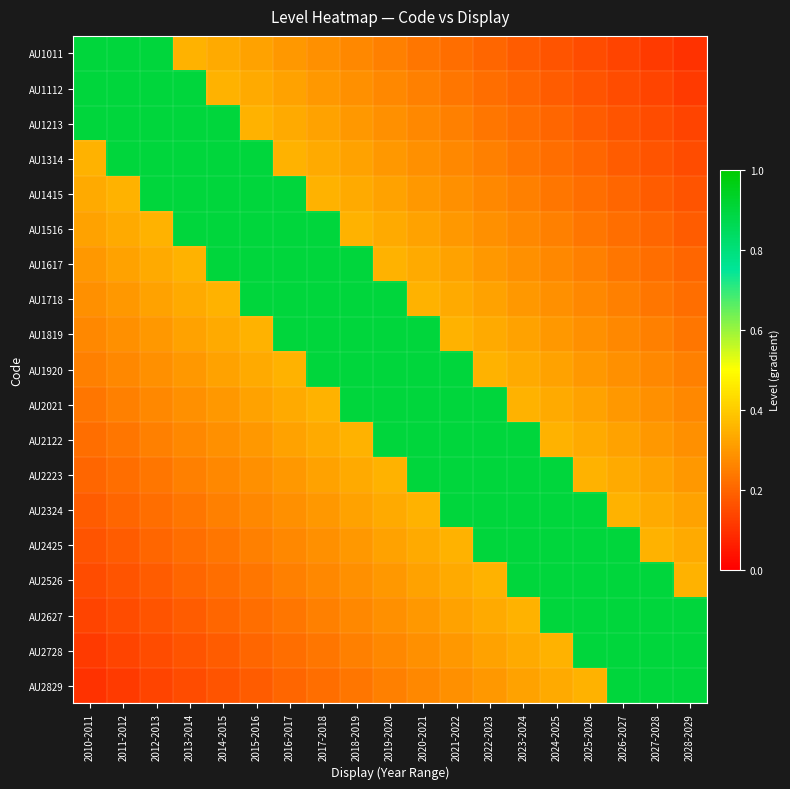

Reading left to right, list all the values displayed in this chart.

AU1011: 2010-2011=0.9	2011-2012=0.9	2012-2013=0.9	2013-2014=0.4	2014-2015=0.3	2015-2016=0.3	2016-2017=0.3	2017-2018=0.3	2018-2019=0.3	2019-2020=0.2	2020-2021=0.2	2021-2022=0.2	2022-2023=0.2	2023-2024=0.2	2024-2025=0.2	2025-2026=0.2	2026-2027=0.1	2027-2028=0.1	2028-2029=0.1
AU1112: 2010-2011=0.9	2011-2012=0.9	2012-2013=0.9	2013-2014=0.9	2014-2015=0.4	2015-2016=0.3	2016-2017=0.3	2017-2018=0.3	2018-2019=0.3	2019-2020=0.3	2020-2021=0.2	2021-2022=0.2	2022-2023=0.2	2023-2024=0.2	2024-2025=0.2	2025-2026=0.2	2026-2027=0.2	2027-2028=0.1	2028-2029=0.1
AU1213: 2010-2011=0.9	2011-2012=0.9	2012-2013=0.9	2013-2014=0.9	2014-2015=0.9	2015-2016=0.4	2016-2017=0.3	2017-2018=0.3	2018-2019=0.3	2019-2020=0.3	2020-2021=0.3	2021-2022=0.3	2022-2023=0.2	2023-2024=0.2	2024-2025=0.2	2025-2026=0.2	2026-2027=0.2	2027-2028=0.2	2028-2029=0.1
AU1314: 2010-2011=0.4	2011-2012=0.9	2012-2013=0.9	2013-2014=0.9	2014-2015=0.9	2015-2016=0.9	2016-2017=0.4	2017-2018=0.3	2018-2019=0.3	2019-2020=0.3	2020-2021=0.3	2021-2022=0.3	2022-2023=0.2	2023-2024=0.2	2024-2025=0.2	2025-2026=0.2	2026-2027=0.2	2027-2028=0.2	2028-2029=0.2
AU1415: 2010-2011=0.3	2011-2012=0.4	2012-2013=0.9	2013-2014=0.9	2014-2015=0.9	2015-2016=0.9	2016-2017=0.9	2017-2018=0.4	2018-2019=0.3	2019-2020=0.3	2020-2021=0.3	2021-2022=0.3	2022-2023=0.3	2023-2024=0.2	2024-2025=0.2	2025-2026=0.2	2026-2027=0.2	2027-2028=0.2	2028-2029=0.2
AU1516: 2010-2011=0.3	2011-2012=0.3	2012-2013=0.4	2013-2014=0.9	2014-2015=0.9	2015-2016=0.9	2016-2017=0.9	2017-2018=0.9	2018-2019=0.4	2019-2020=0.3	2020-2021=0.3	2021-2022=0.3	2022-2023=0.3	2023-2024=0.3	2024-2025=0.3	2025-2026=0.2	2026-2027=0.2	2027-2028=0.2	2028-2029=0.2
AU1617: 2010-2011=0.3	2011-2012=0.3	2012-2013=0.3	2013-2014=0.4	2014-2015=0.9	2015-2016=0.9	2016-2017=0.9	2017-2018=0.9	2018-2019=0.9	2019-2020=0.4	2020-2021=0.3	2021-2022=0.3	2022-2023=0.3	2023-2024=0.3	2024-2025=0.3	2025-2026=0.3	2026-2027=0.2	2027-2028=0.2	2028-2029=0.2
AU1718: 2010-2011=0.3	2011-2012=0.3	2012-2013=0.3	2013-2014=0.3	2014-2015=0.4	2015-2016=0.9	2016-2017=0.9	2017-2018=0.9	2018-2019=0.9	2019-2020=0.9	2020-2021=0.3	2021-2022=0.3	2022-2023=0.3	2023-2024=0.3	2024-2025=0.3	2025-2026=0.3	2026-2027=0.2	2027-2028=0.2	2028-2029=0.2
AU1819: 2010-2011=0.3	2011-2012=0.3	2012-2013=0.3	2013-2014=0.3	2014-2015=0.3	2015-2016=0.4	2016-2017=0.9	2017-2018=0.9	2018-2019=0.9	2019-2020=0.9	2020-2021=0.9	2021-2022=0.4	2022-2023=0.3	2023-2024=0.3	2024-2025=0.3	2025-2026=0.3	2026-2027=0.3	2027-2028=0.2	2028-2029=0.2
AU1920: 2010-2011=0.2	2011-2012=0.3	2012-2013=0.3	2013-2014=0.3	2014-2015=0.3	2015-2016=0.3	2016-2017=0.4	2017-2018=0.9	2018-2019=0.9	2019-2020=0.9	2020-2021=0.9	2021-2022=0.9	2022-2023=0.4	2023-2024=0.3	2024-2025=0.3	2025-2026=0.3	2026-2027=0.3	2027-2028=0.3	2028-2029=0.2
AU2021: 2010-2011=0.2	2011-2012=0.2	2012-2013=0.3	2013-2014=0.3	2014-2015=0.3	2015-2016=0.3	2016-2017=0.3	2017-2018=0.3	2018-2019=0.9	2019-2020=0.9	2020-2021=0.9	2021-2022=0.9	2022-2023=0.9	2023-2024=0.4	2024-2025=0.3	2025-2026=0.3	2026-2027=0.3	2027-2028=0.3	2028-2029=0.3
AU2122: 2010-2011=0.2	2011-2012=0.2	2012-2013=0.3	2013-2014=0.3	2014-2015=0.3	2015-2016=0.3	2016-2017=0.3	2017-2018=0.3	2018-2019=0.4	2019-2020=0.9	2020-2021=0.9	2021-2022=0.9	2022-2023=0.9	2023-2024=0.9	2024-2025=0.4	2025-2026=0.3	2026-2027=0.3	2027-2028=0.3	2028-2029=0.3
AU2223: 2010-2011=0.2	2011-2012=0.2	2012-2013=0.2	2013-2014=0.2	2014-2015=0.3	2015-2016=0.3	2016-2017=0.3	2017-2018=0.3	2018-2019=0.3	2019-2020=0.4	2020-2021=0.9	2021-2022=0.9	2022-2023=0.9	2023-2024=0.9	2024-2025=0.9	2025-2026=0.4	2026-2027=0.3	2027-2028=0.3	2028-2029=0.3
AU2324: 2010-2011=0.2	2011-2012=0.2	2012-2013=0.2	2013-2014=0.2	2014-2015=0.2	2015-2016=0.3	2016-2017=0.3	2017-2018=0.3	2018-2019=0.3	2019-2020=0.3	2020-2021=0.4	2021-2022=0.9	2022-2023=0.9	2023-2024=0.9	2024-2025=0.9	2025-2026=0.9	2026-2027=0.4	2027-2028=0.3	2028-2029=0.3
AU2425: 2010-2011=0.2	2011-2012=0.2	2012-2013=0.2	2013-2014=0.2	2014-2015=0.2	2015-2016=0.3	2016-2017=0.3	2017-2018=0.3	2018-2019=0.3	2019-2020=0.3	2020-2021=0.3	2021-2022=0.4	2022-2023=0.9	2023-2024=0.9	2024-2025=0.9	2025-2026=0.9	2026-2027=0.9	2027-2028=0.3	2028-2029=0.3
AU2526: 2010-2011=0.2	2011-2012=0.2	2012-2013=0.2	2013-2014=0.2	2014-2015=0.2	2015-2016=0.2	2016-2017=0.3	2017-2018=0.3	2018-2019=0.3	2019-2020=0.3	2020-2021=0.3	2021-2022=0.3	2022-2023=0.4	2023-2024=0.9	2024-2025=0.9	2025-2026=0.9	2026-2027=0.9	2027-2028=0.9	2028-2029=0.3
AU2627: 2010-2011=0.1	2011-2012=0.2	2012-2013=0.2	2013-2014=0.2	2014-2015=0.2	2015-2016=0.2	2016-2017=0.2	2017-2018=0.2	2018-2019=0.3	2019-2020=0.3	2020-2021=0.3	2021-2022=0.3	2022-2023=0.3	2023-2024=0.4	2024-2025=0.9	2025-2026=0.9	2026-2027=0.9	2027-2028=0.9	2028-2029=0.9
AU2728: 2010-2011=0.1	2011-2012=0.1	2012-2013=0.2	2013-2014=0.2	2014-2015=0.2	2015-2016=0.2	2016-2017=0.2	2017-2018=0.2	2018-2019=0.2	2019-2020=0.3	2020-2021=0.3	2021-2022=0.3	2022-2023=0.3	2023-2024=0.3	2024-2025=0.3	2025-2026=0.9	2026-2027=0.9	2027-2028=0.9	2028-2029=0.9
AU2829: 2010-2011=0.1	2011-2012=0.1	2012-2013=0.1	2013-2014=0.2	2014-2015=0.2	2015-2016=0.2	2016-2017=0.2	2017-2018=0.2	2018-2019=0.2	2019-2020=0.2	2020-2021=0.3	2021-2022=0.3	2022-2023=0.3	2023-2024=0.3	2024-2025=0.3	2025-2026=0.3	2026-2027=0.9	2027-2028=0.9	2028-2029=0.9